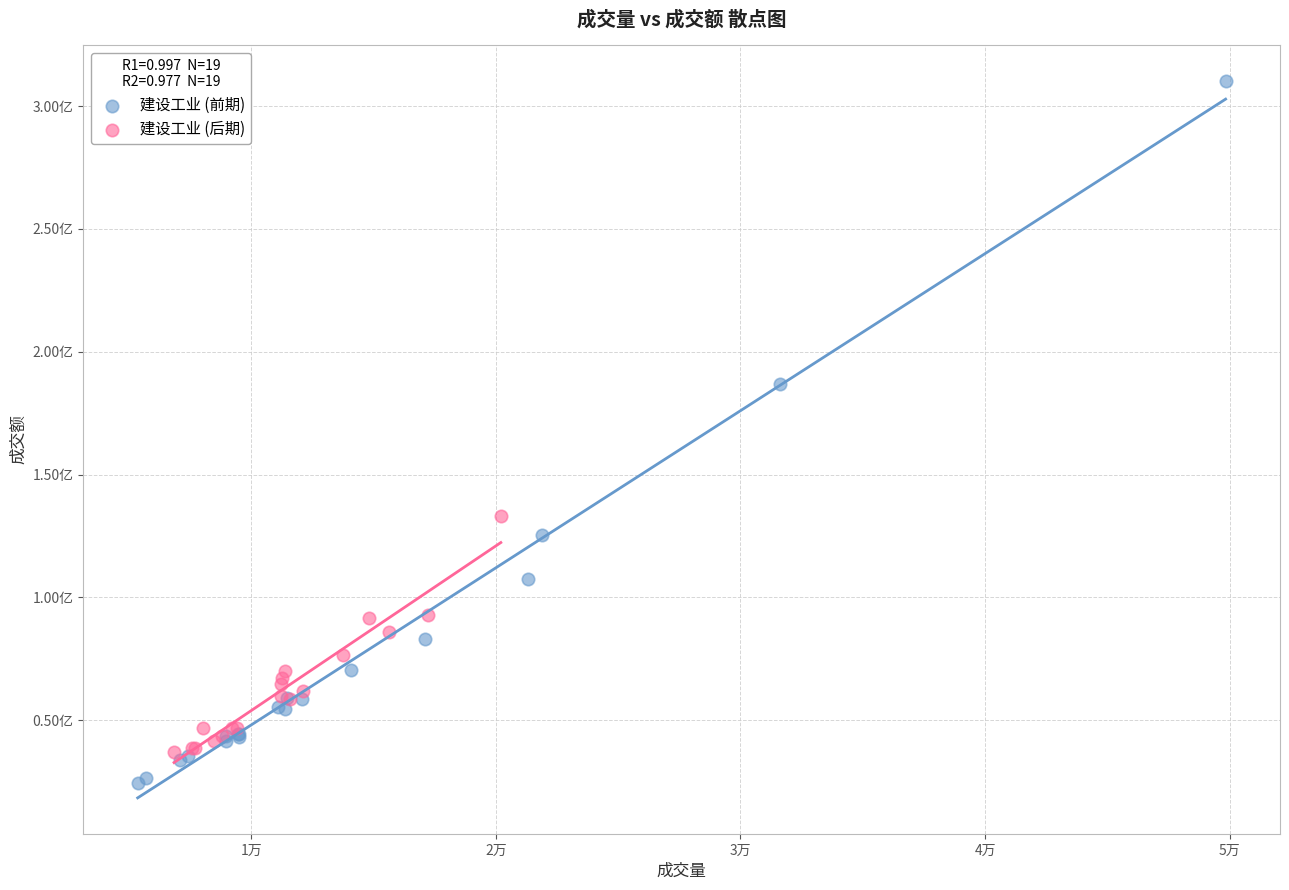

Which series has the widest spread of Y values?

建设工业 (前期)